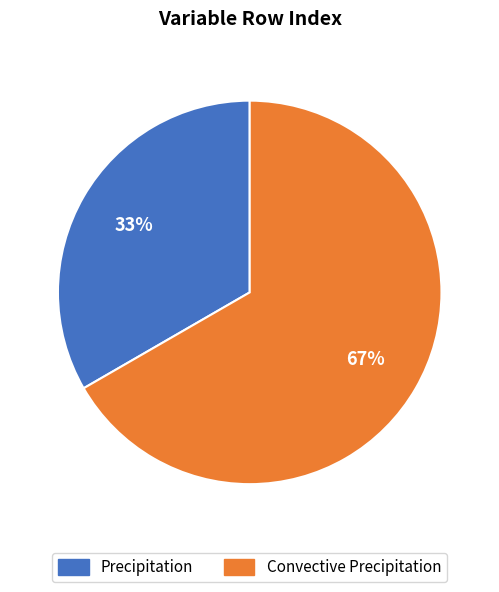

What is the largest slice in the pie chart?

Convective Precipitation